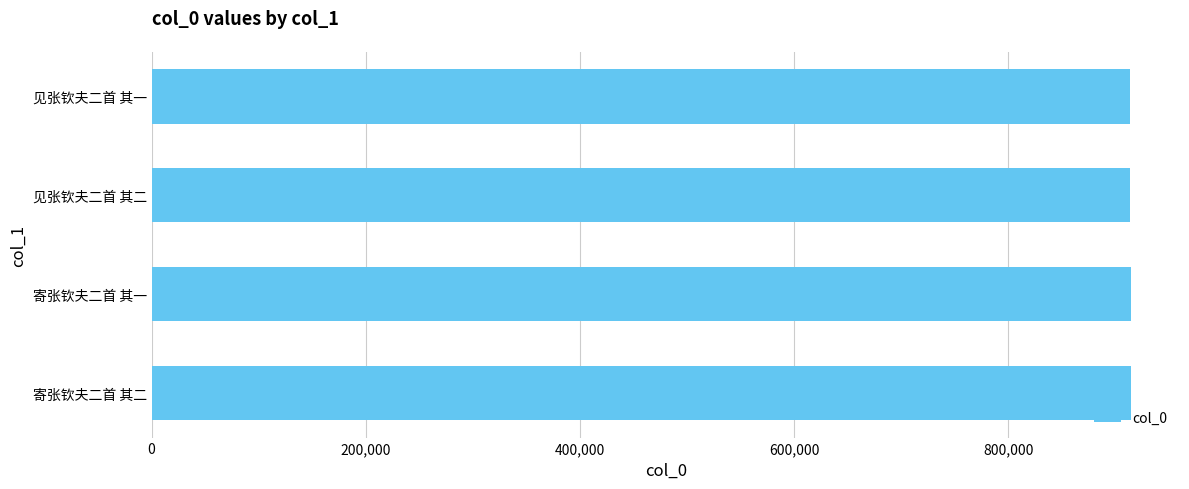

The value at 寄张钦夫二首 其一 is 1545879. True or false?

False